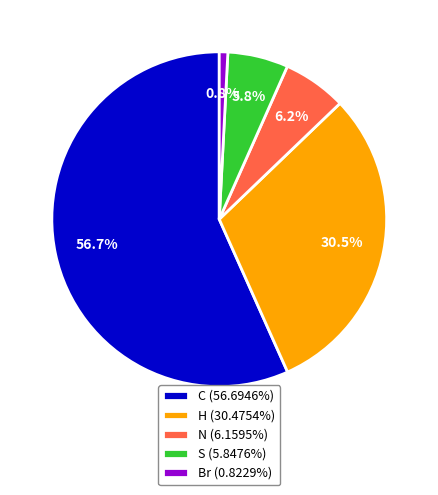

How much of the chart is everything except S?

94.2%